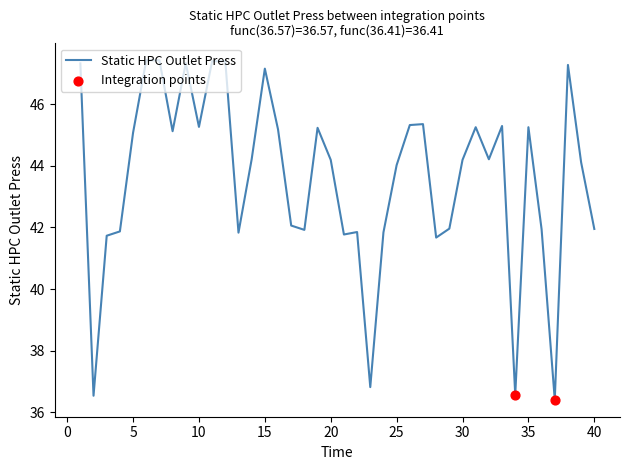

What is the difference between the maximum and minimum values?

11.0